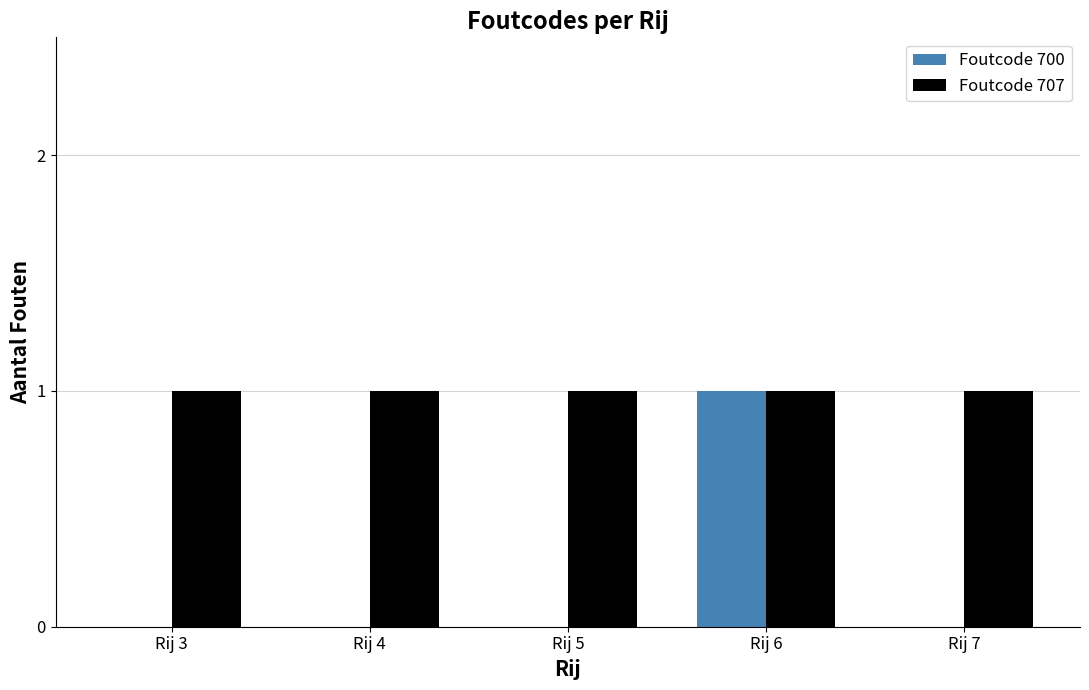

Is the value of Foutcode 700 at Rij 4 greater than the value of Foutcode 707 at Rij 7?

No